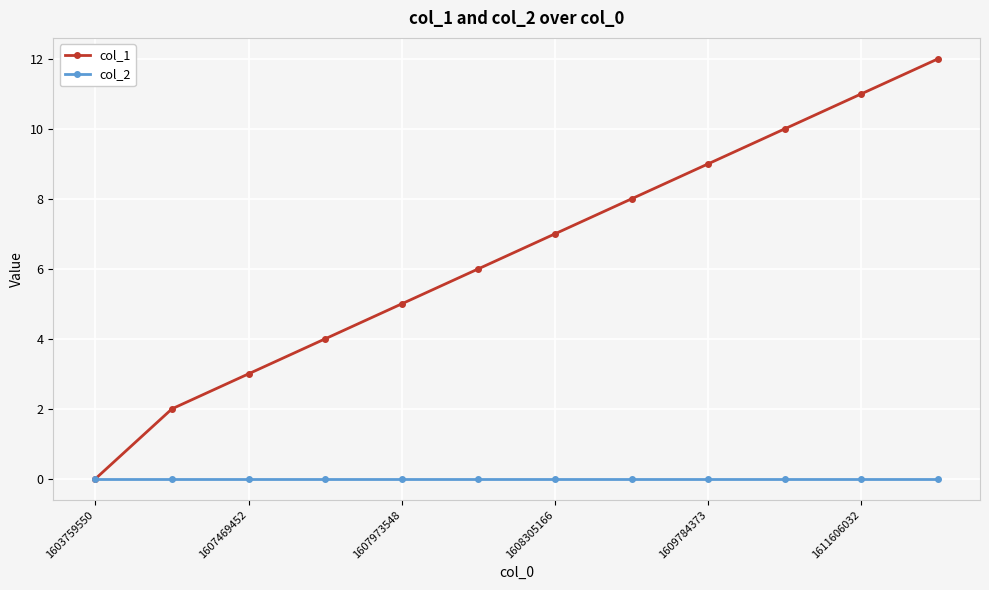

Which series has the largest range (max minus min)?

col_1